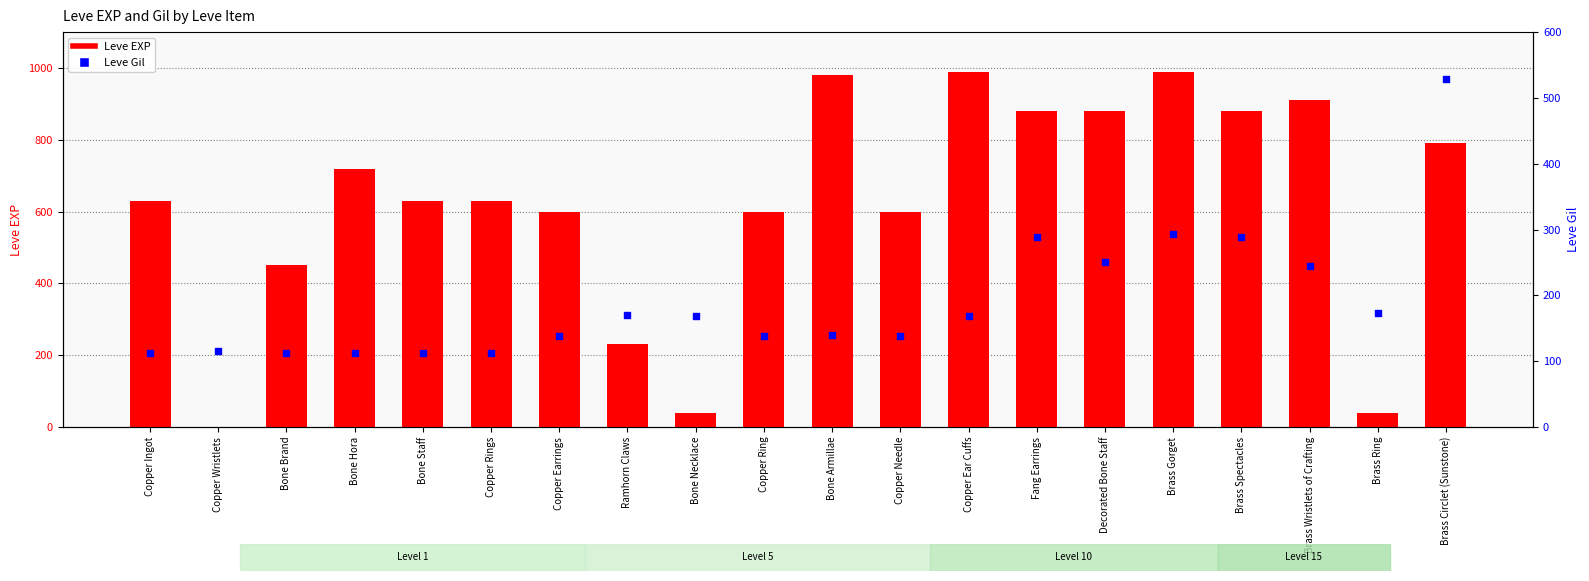

At how many categories does at least one series exceed 781?

8